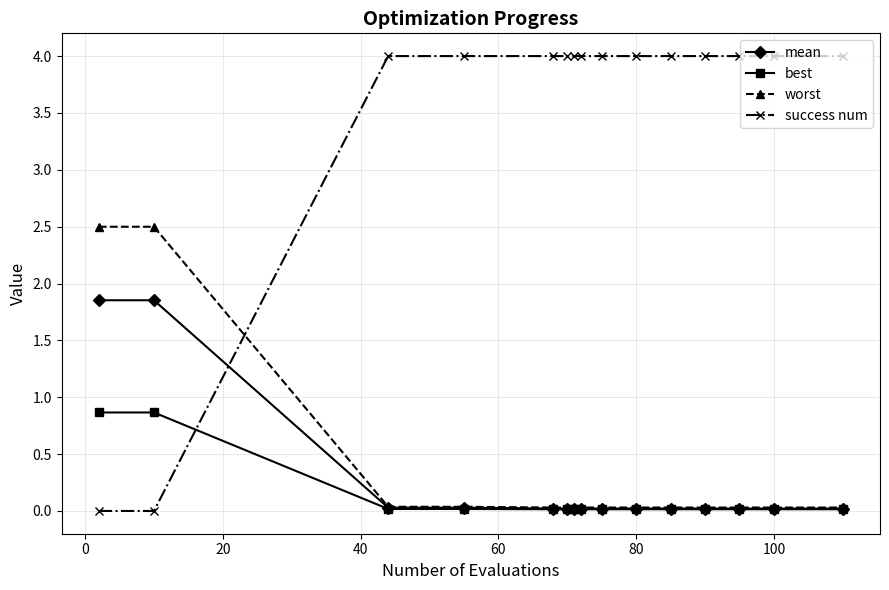

Count the number of categories in the chart.

15